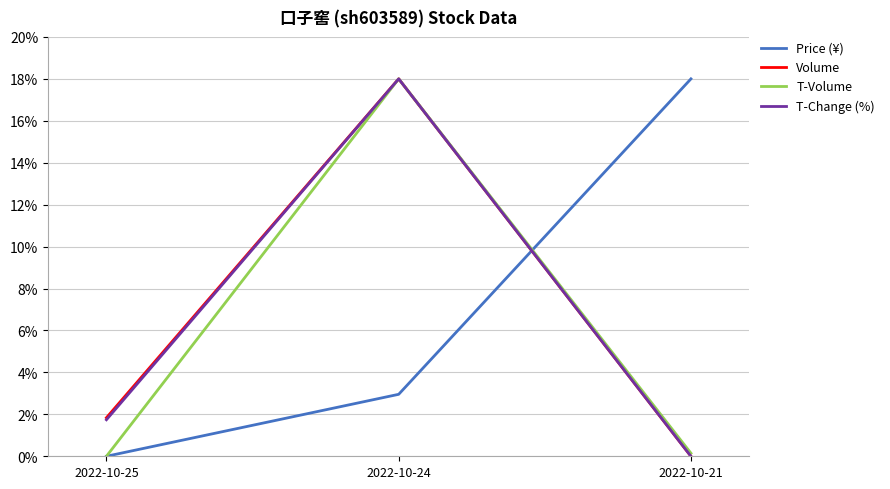

What is the total value across all series at 2022-10-21?

18.1